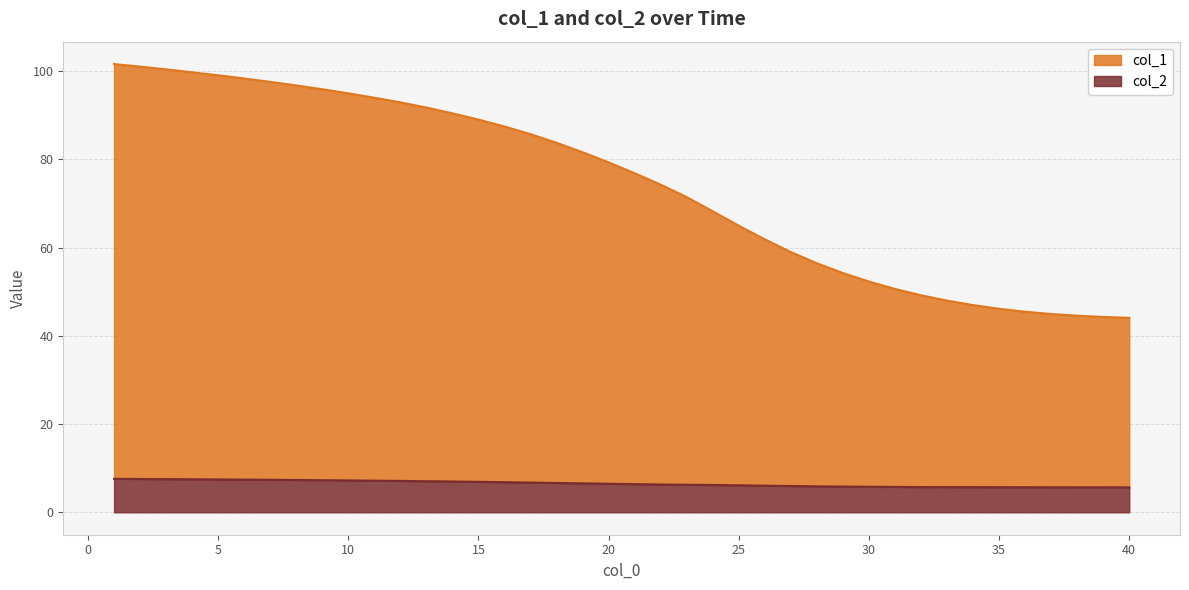

At which label is col_2 closest to 6?

26